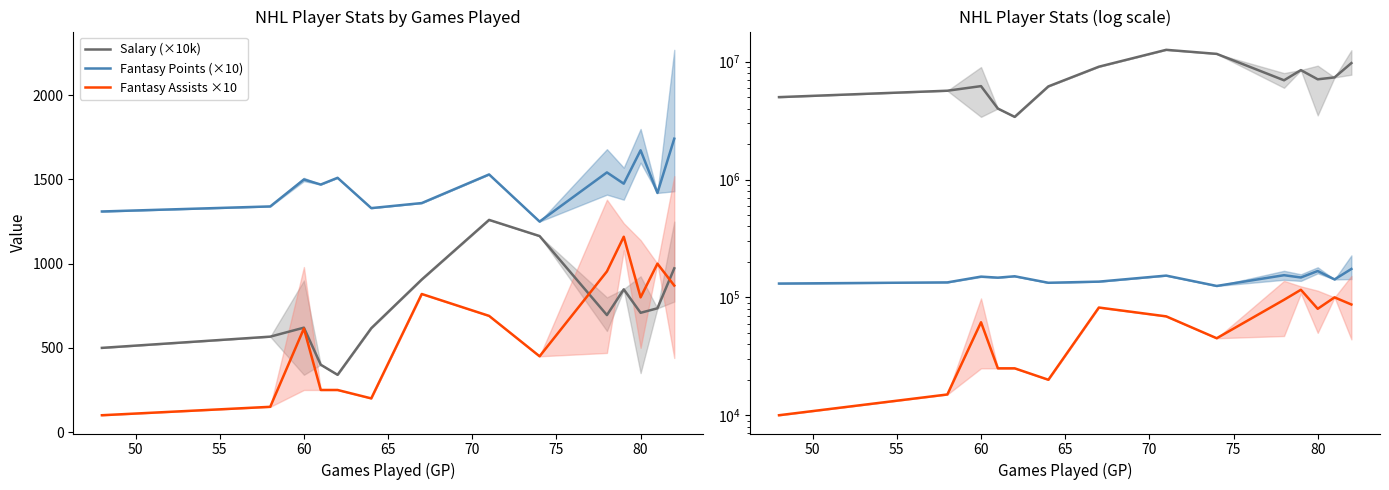

What is the value of the Fantasy Points (×10) point at the 2nd from the left?

1340.0